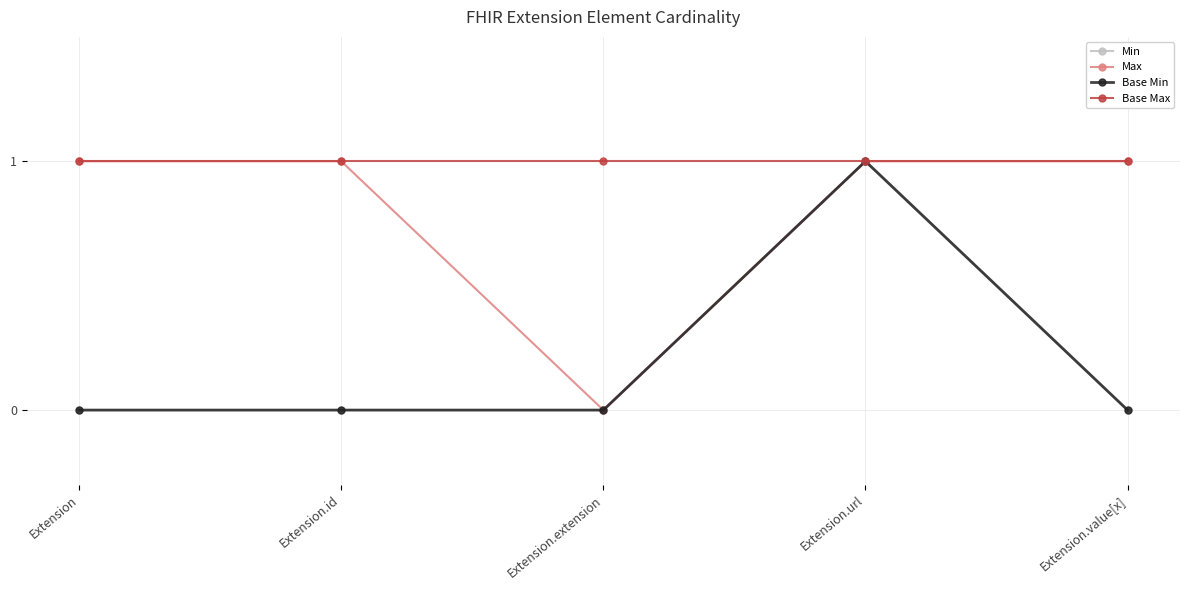

Which has a higher value, Extension.extension or Extension.url?

Extension.url